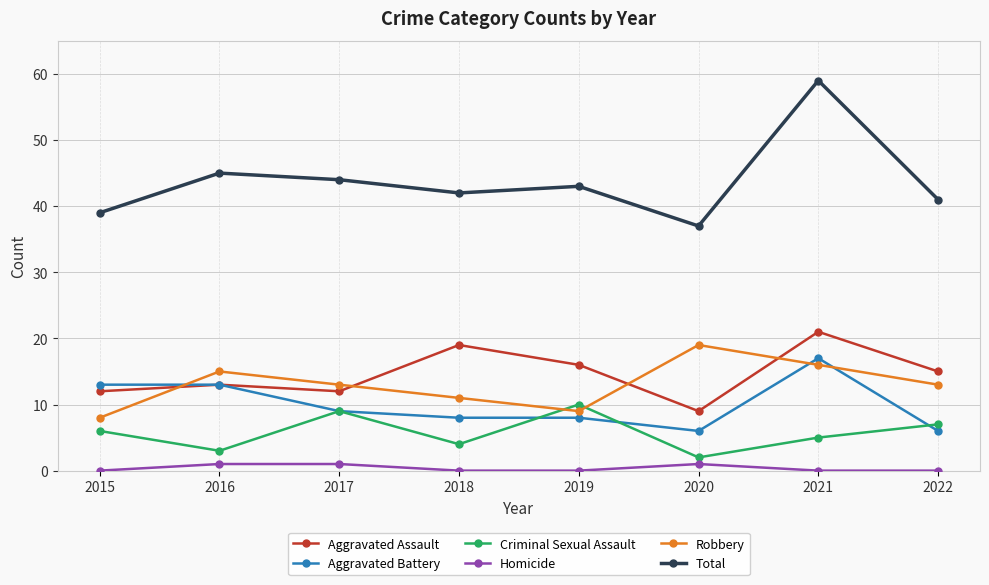

How many distinct data groups are displayed?

6